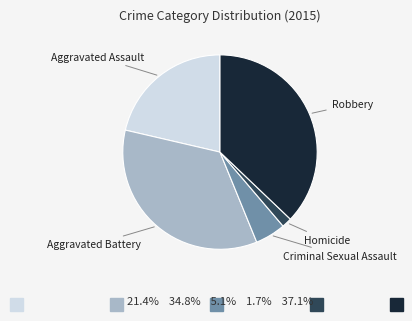

Does any single category account for the majority?

No